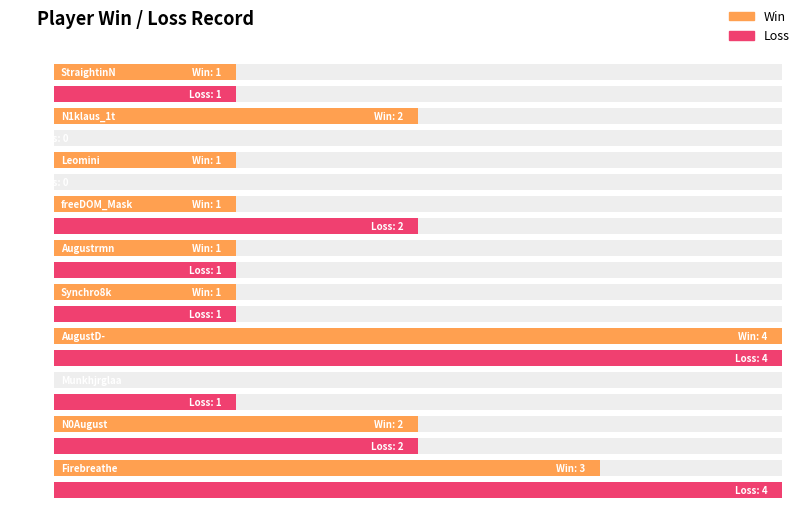

List the labels in order of Loss value, smallest first.

N1klaus_1t, Leomini, StraightinN, Augustrmn, Synchro8k, Munkhjrglaa, freeDOM_Mask, N0August, AugustD-, Firebreathe